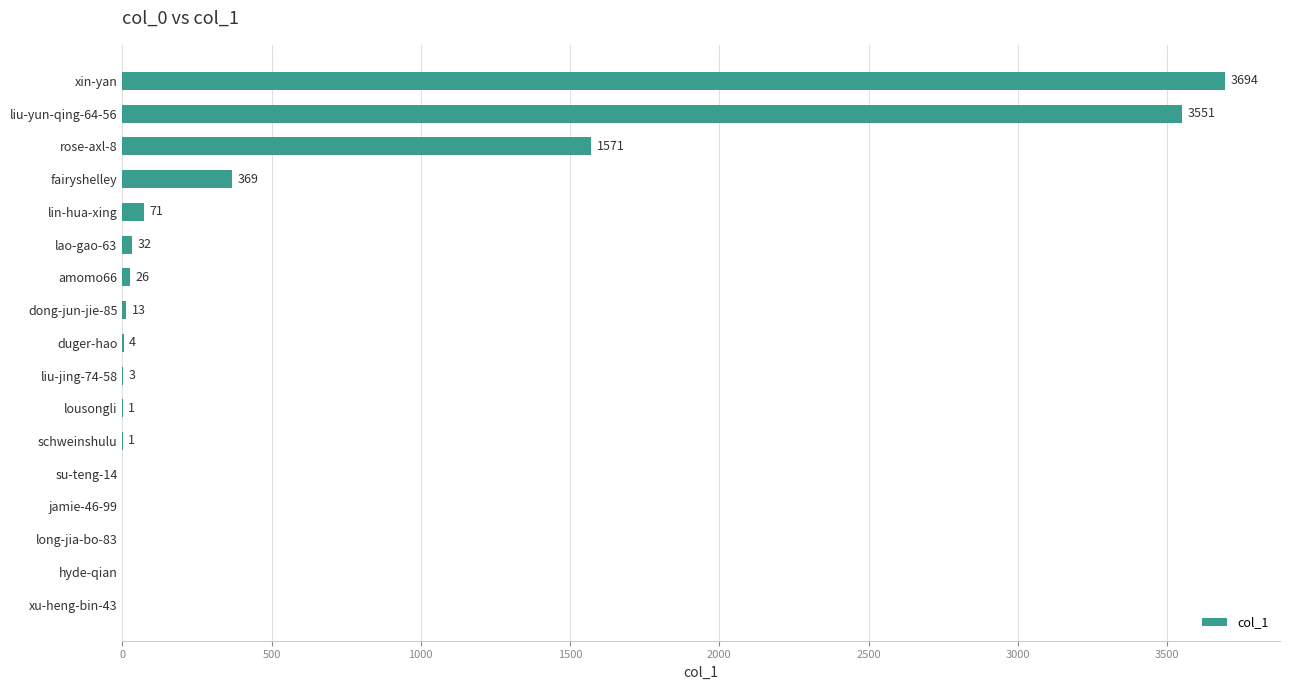

What is the sum of all values?

9336